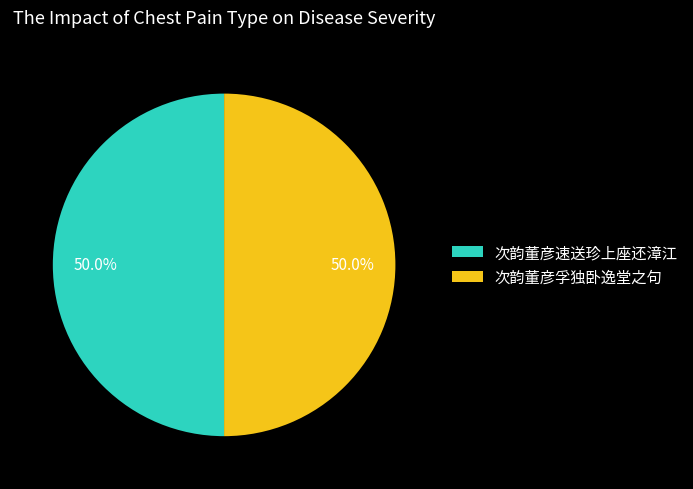

What is the ratio of the value at 次韵董彦速送珍上座还漳江 to the value at 次韵董彦孚独卧逸堂之句?

1.0